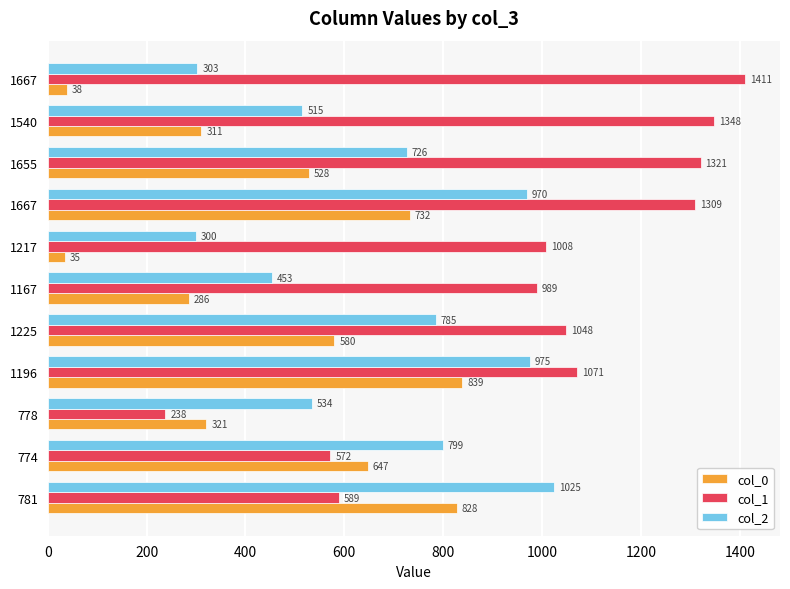

How many data points in col_1 are less than 1048?

5